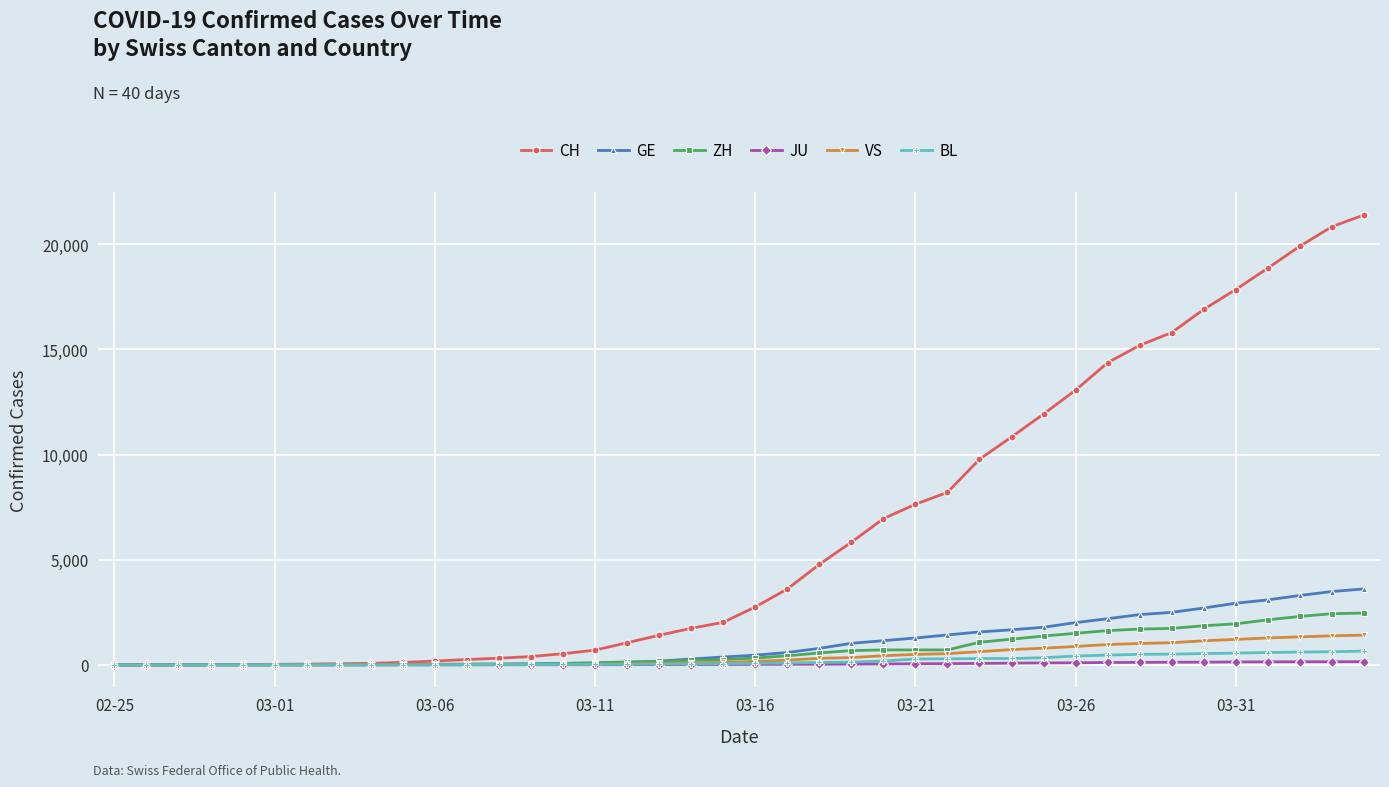

What is the maximum value shown in the chart?

21398